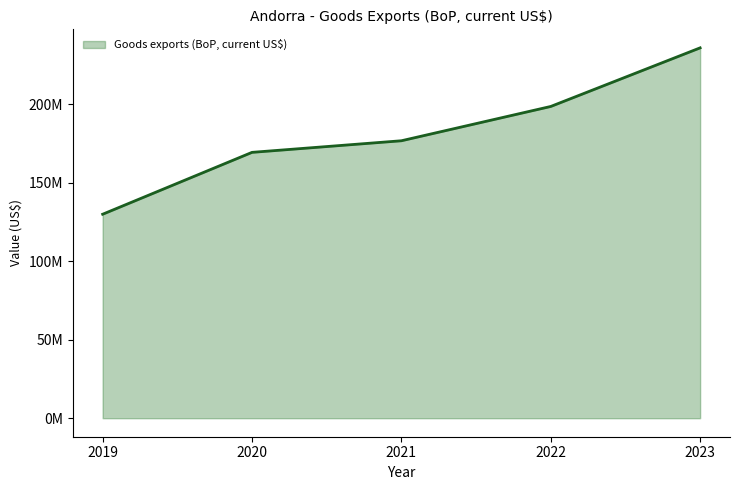

What is the difference between the values at 2019 and 2020?

39428305.3